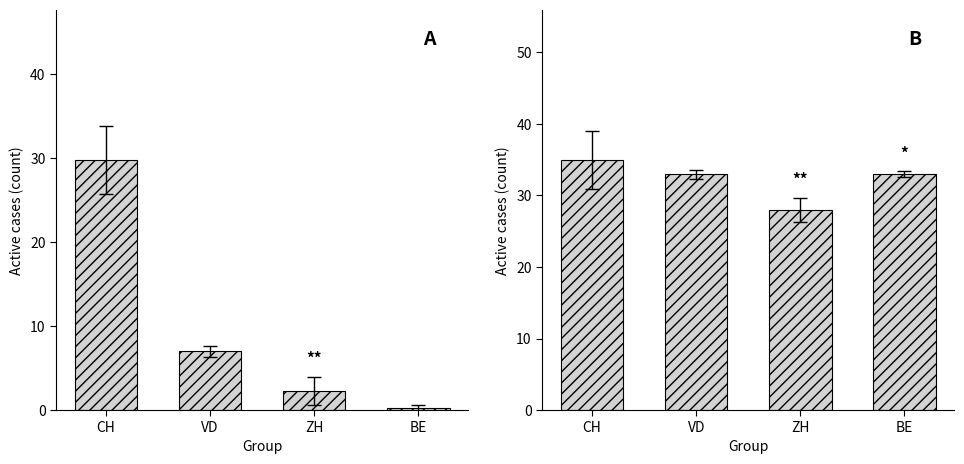

At which label does Active cases mean reach its minimum?

BE